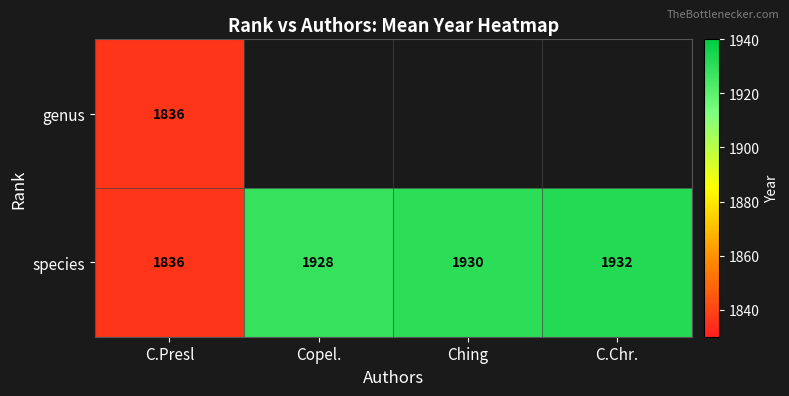

Which label corresponds to the smallest value in the chart?

C.Presl